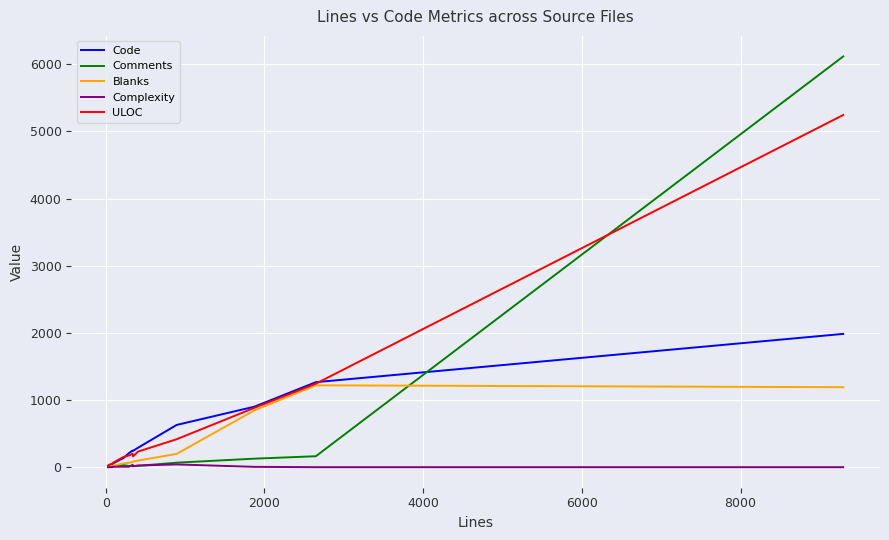

What is the greatest value displayed?

6117